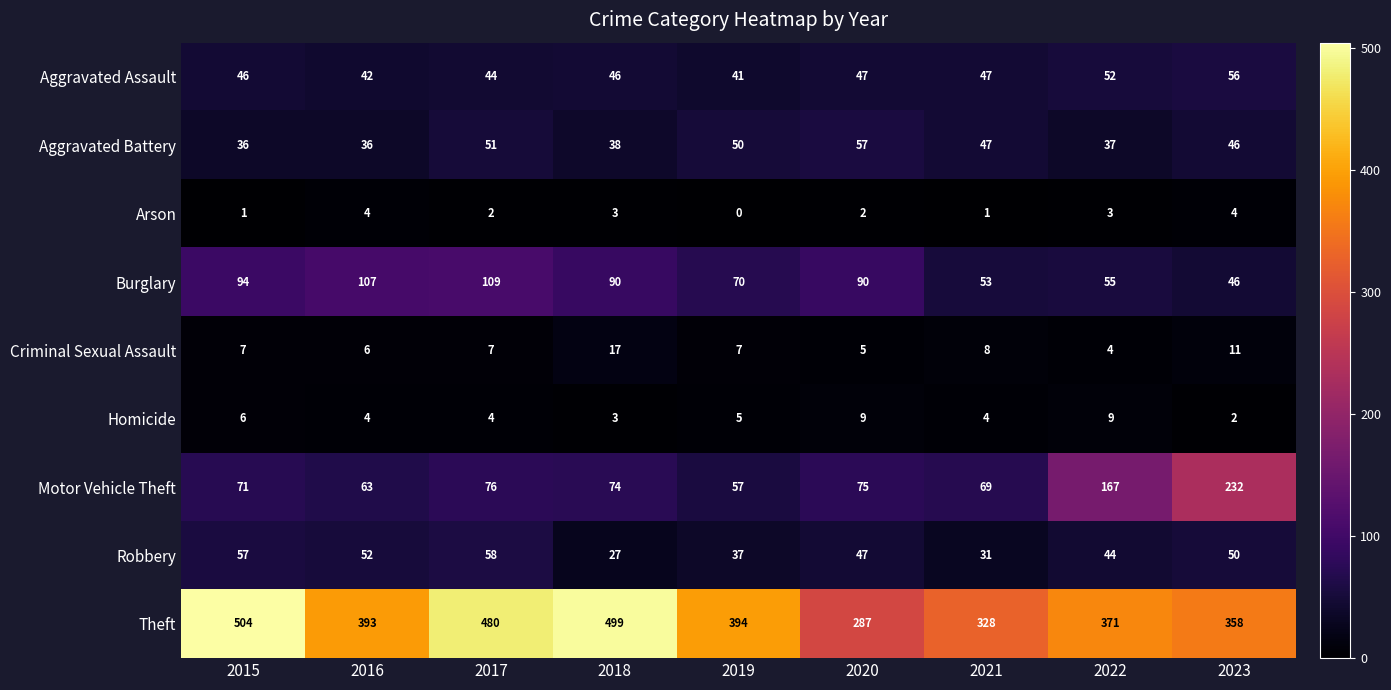

List the series in order of their peak value, lowest first.

Arson, Homicide, Criminal Sexual Assault, Aggravated Assault, Aggravated Battery, Robbery, Burglary, Motor Vehicle Theft, Theft